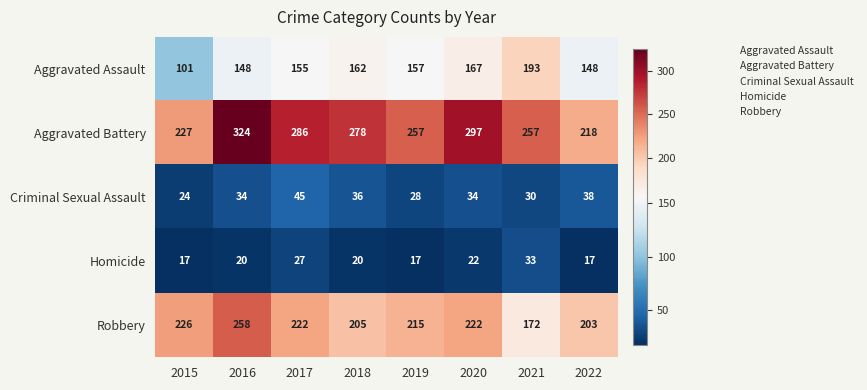

Which series has the widest spread of values?

Aggravated Battery